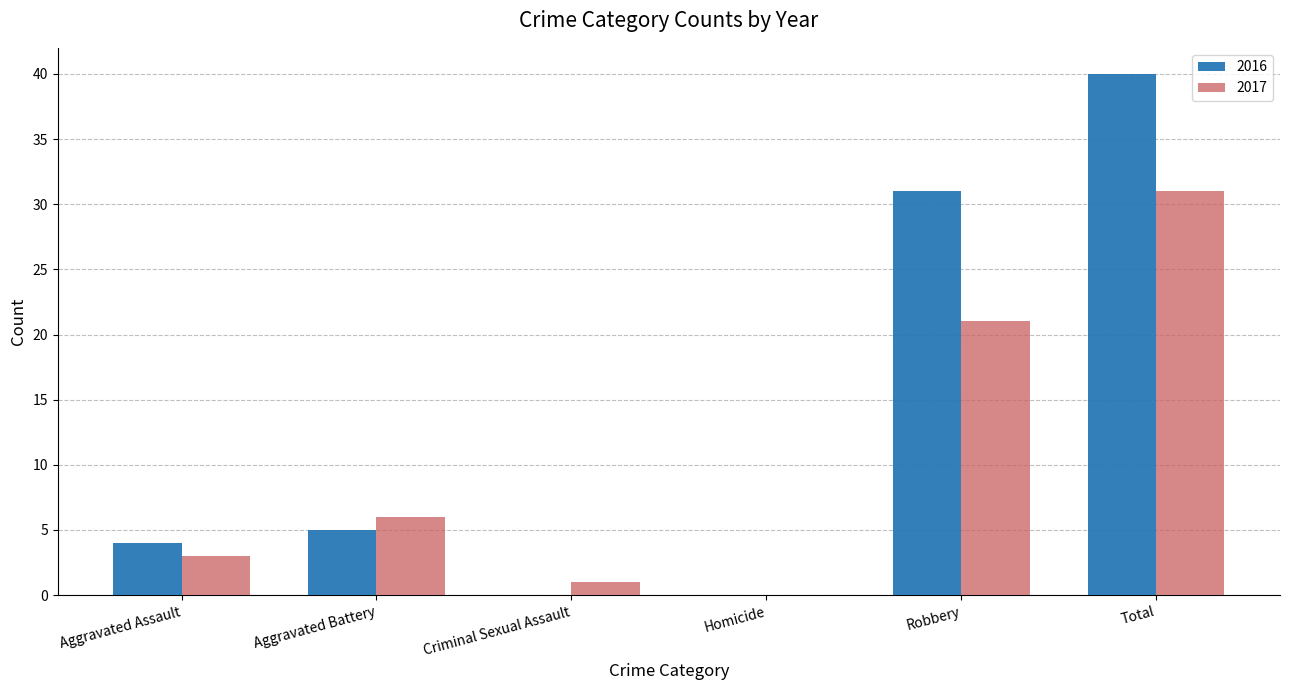

At which category does the chart reach its peak across all series?

Total